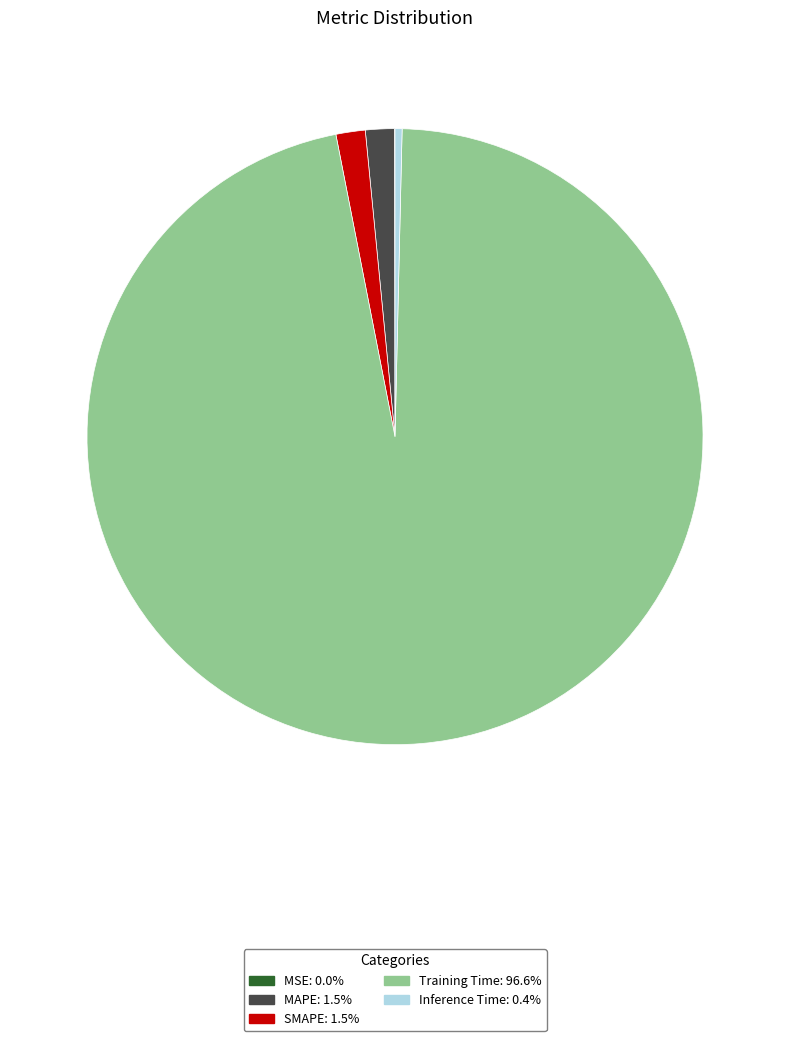

Does Training Time account for over 50% of the chart?

Yes